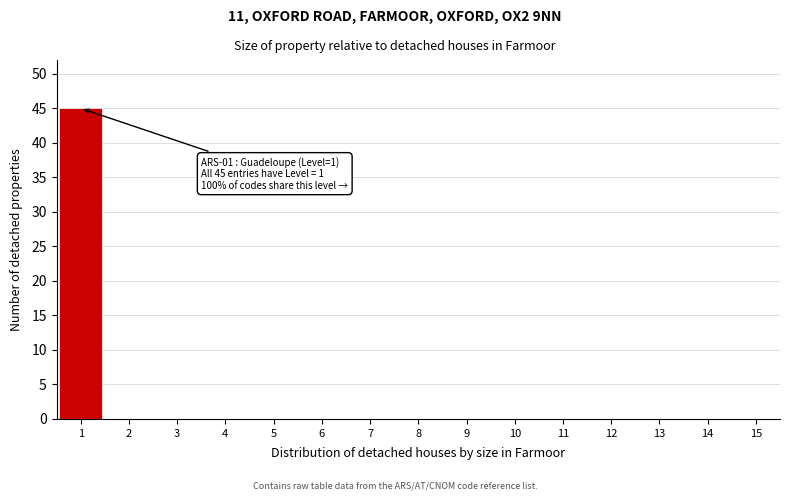

Over which range of the x-axis is the bar tallest?

0.5 to 1.5